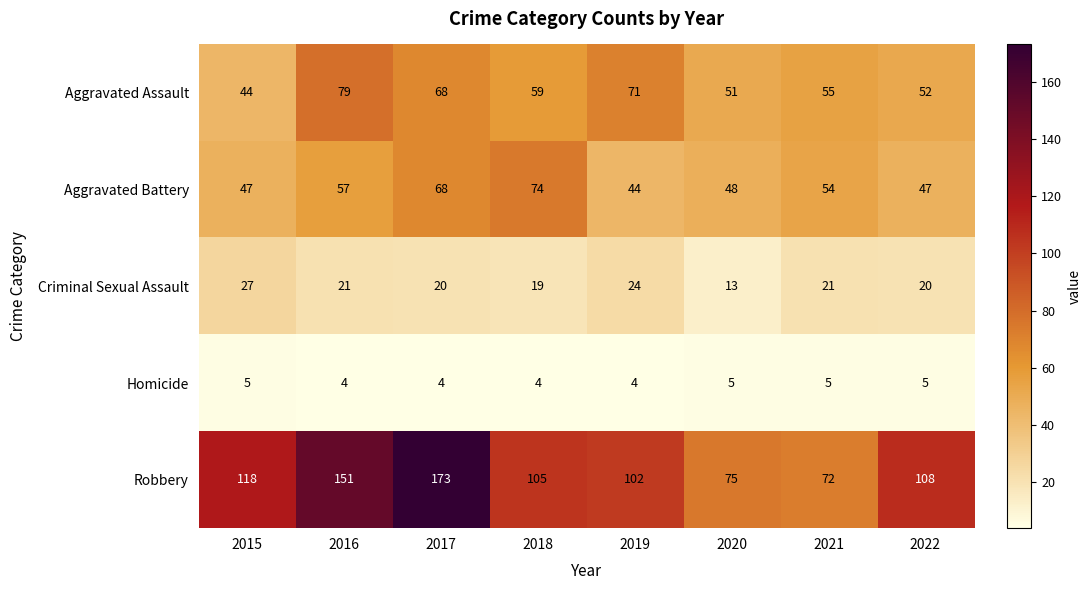

The Criminal Sexual Assault series shows 24 at 2019. True or false?

True